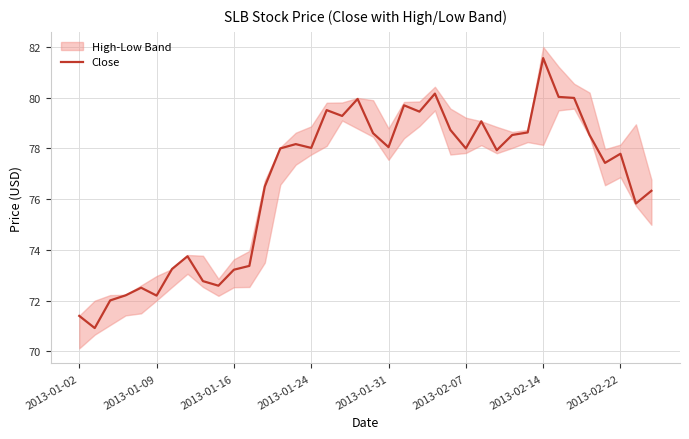

What is the minimum value for Close?

70.9